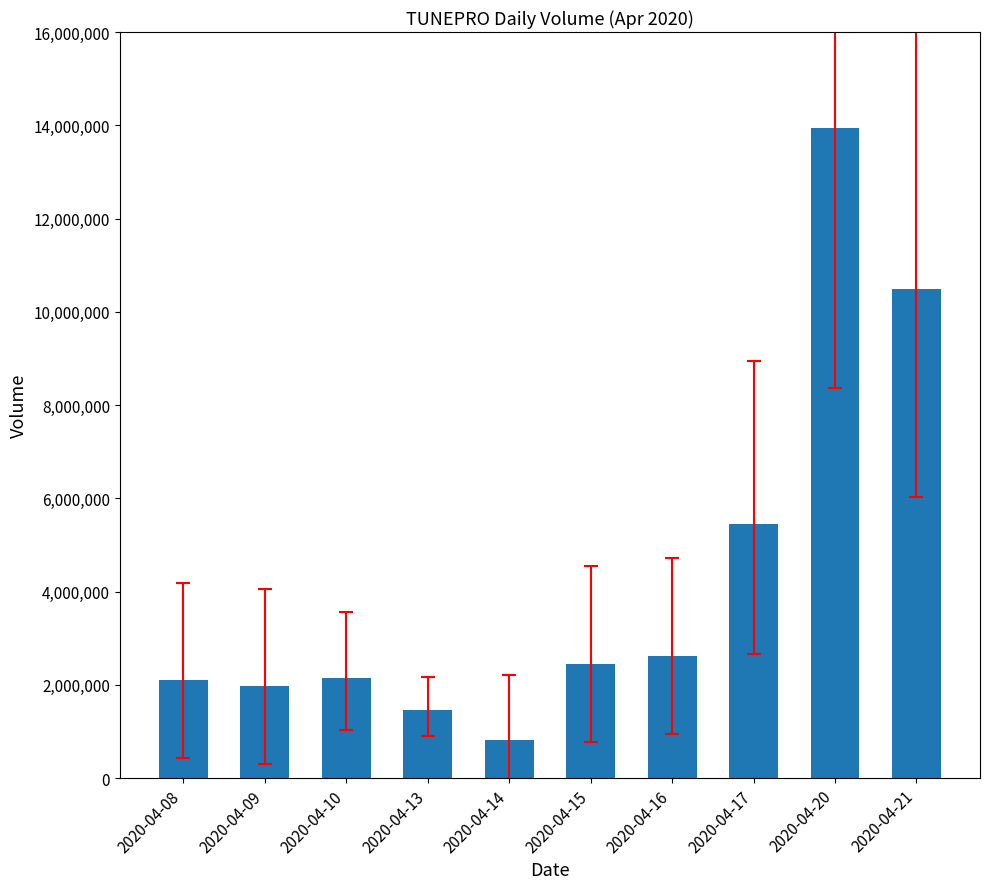

What is the ratio of the value at 2020-04-17 to the value at 2020-04-15?

2.2